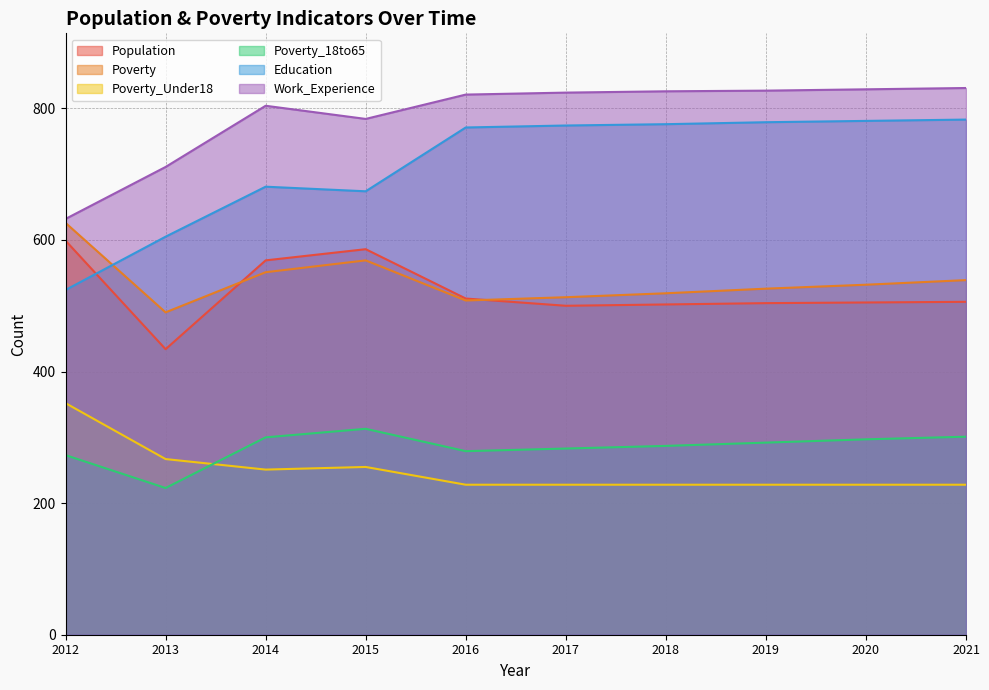

Reading left to right, what are all the values shown in this chart?

Population: 599	434	569	586	511	500	502	504	505	506
Poverty: 626	490	551	569	508	513	519	526	532	539
Poverty_Under18: 352	267	251	255	228	228	228	228	228	228
Poverty_18to65: 273	223	300	313	279	283	287	292	297	301
Education: 524	605	681	674	771	774	776	779	781	783
Work_Experience: 632	711	804	784	821	824	826	827	829	831